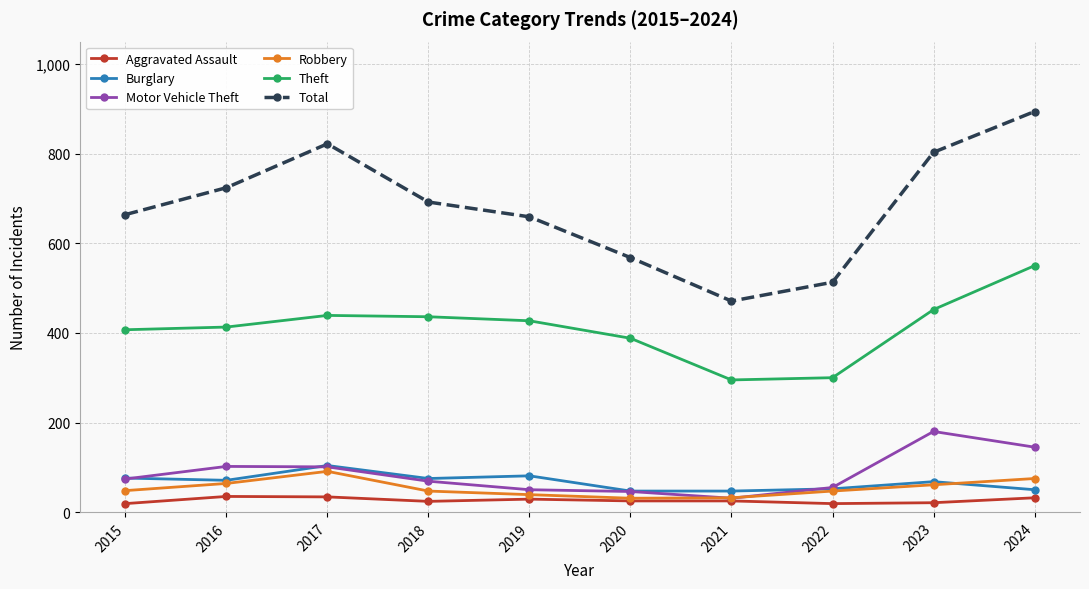

Count the number of data series in this chart.

6